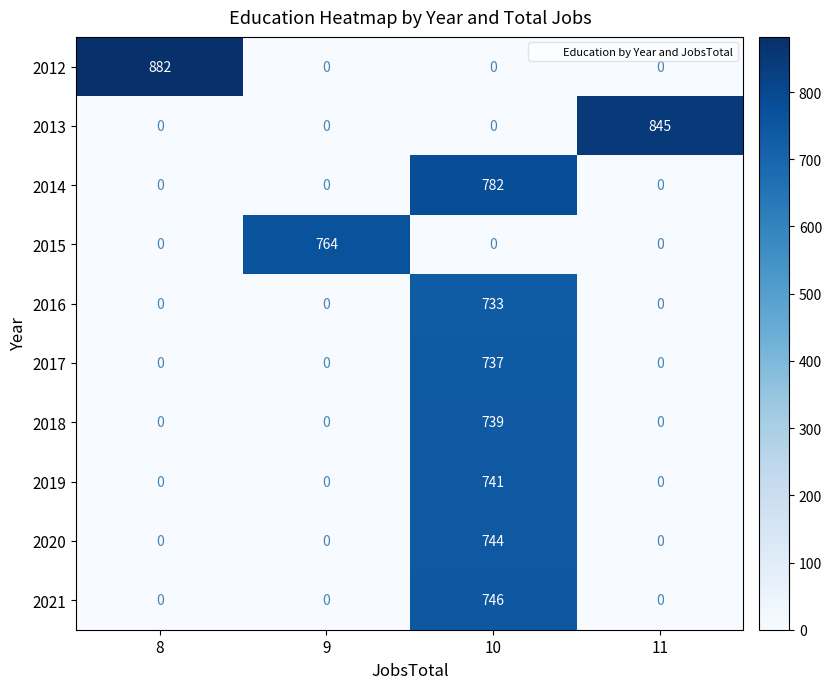

What is the difference between the 2013 values at 11 and 9?

845